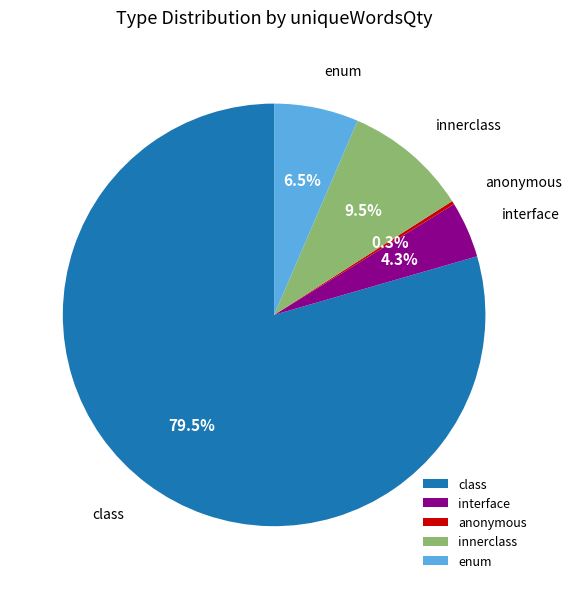

To the nearest percent, what is the difference between the interface and innerclass slice percentages?

5%